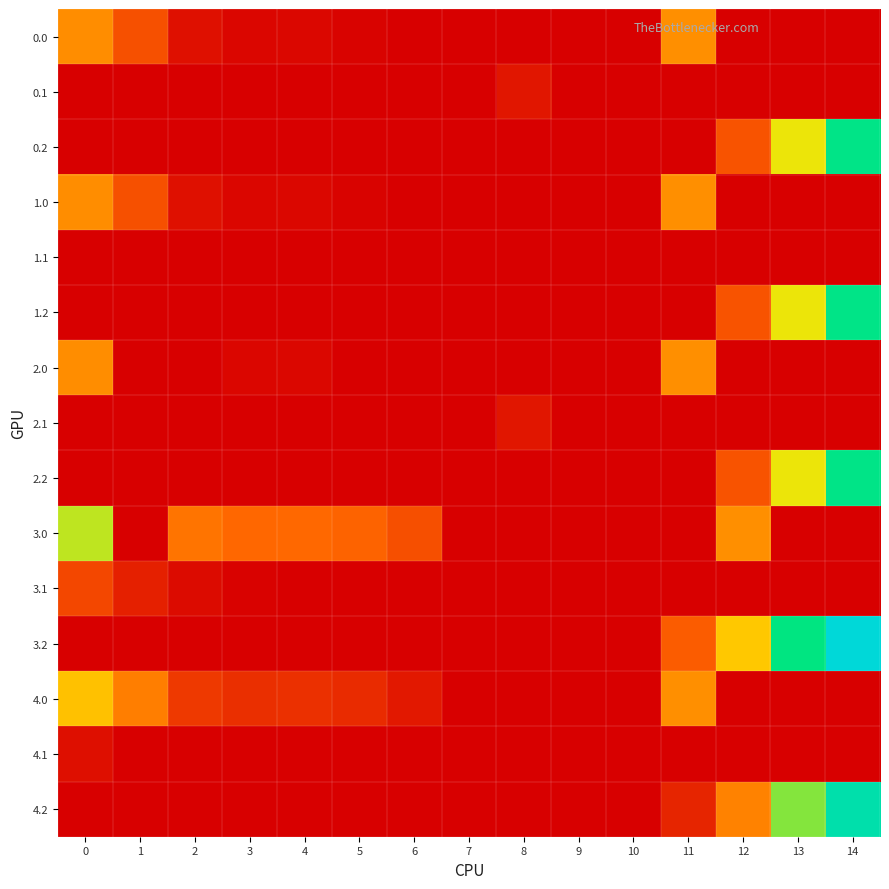

Reading right to left, what are all the values shown in this chart?

0.0: 14=0.0	13=0.0	12=0.0	11=82.7	10=0.0	9=0.0	8=0.0	7=0.0	6=0.0	5=2.0	4=4.9	3=4.4	2=10.3	1=49.5	0=82.0
0.1: 14=0.0	13=0.0	12=0.0	11=0.0	10=0.0	9=0.0	8=14.1	7=0.0	6=0.0	5=0.0	4=0.0	3=0.0	2=0.0	1=0.0	0=0.0
0.2: 14=192.8	13=129.8	12=51.4	11=0.0	10=0.0	9=0.0	8=0.0	7=0.0	6=0.0	5=0.0	4=0.0	3=0.0	2=0.0	1=0.0	0=0.0
1.0: 14=0.0	13=0.0	12=0.0	11=82.7	10=0.0	9=0.0	8=0.0	7=0.0	6=0.0	5=2.0	4=4.9	3=4.4	2=10.3	1=49.5	0=82.0
1.1: 14=0.0	13=0.0	12=0.0	11=0.0	10=0.0	9=0.0	8=0.0	7=0.0	6=0.0	5=0.0	4=0.0	3=0.0	2=0.0	1=0.0	0=0.0
1.2: 14=192.8	13=129.8	12=51.4	11=0.0	10=0.0	9=0.0	8=0.0	7=0.0	6=0.0	5=0.0	4=0.0	3=0.0	2=0.0	1=0.0	0=0.0
2.0: 14=0.0	13=0.0	12=0.0	11=82.7	10=0.0	9=0.0	8=0.0	7=0.0	6=0.0	5=0.0	4=4.9	3=4.4	2=0.0	1=0.0	0=82.0
2.1: 14=0.0	13=0.0	12=0.0	11=0.0	10=0.0	9=0.0	8=14.1	7=0.0	6=0.0	5=0.0	4=0.0	3=0.0	2=0.0	1=0.0	0=0.0
2.2: 14=192.8	13=129.8	12=51.4	11=0.0	10=0.0	9=0.0	8=0.0	7=0.0	6=0.0	5=0.0	4=0.0	3=0.0	2=0.0	1=0.0	0=0.0
3.0: 14=0.0	13=0.0	12=82.7	11=0.0	10=0.0	9=0.0	8=0.0	7=0.0	6=49.1	5=61.0	4=63.9	3=63.4	2=69.3	1=0.0	0=141.0
3.1: 14=0.0	13=0.0	12=0.0	11=0.0	10=0.0	9=0.0	8=0.0	7=0.0	6=0.0	5=0.0	4=0.0	3=1.7	2=6.9	1=20.1	0=43.6
3.2: 14=250.0	13=188.8	12=110.4	11=57.0	10=0.0	9=0.0	8=0.0	7=0.0	6=0.0	5=0.0	4=0.0	3=0.0	2=0.0	1=0.0	0=0.0
4.0: 14=0.0	13=0.0	12=0.0	11=82.7	10=0.0	9=0.0	8=0.0	7=0.0	6=15.1	5=27.0	4=29.9	3=29.4	2=35.3	1=74.5	0=107.0
4.1: 14=0.0	13=0.0	12=0.0	11=0.0	10=0.0	9=0.0	8=0.0	7=0.0	6=0.0	5=0.0	4=0.0	3=0.0	2=0.0	1=0.0	0=9.6
4.2: 14=217.8	13=154.8	12=76.4	11=22.9	10=0.0	9=0.0	8=0.0	7=0.0	6=0.0	5=0.0	4=0.0	3=0.0	2=0.0	1=0.0	0=0.0